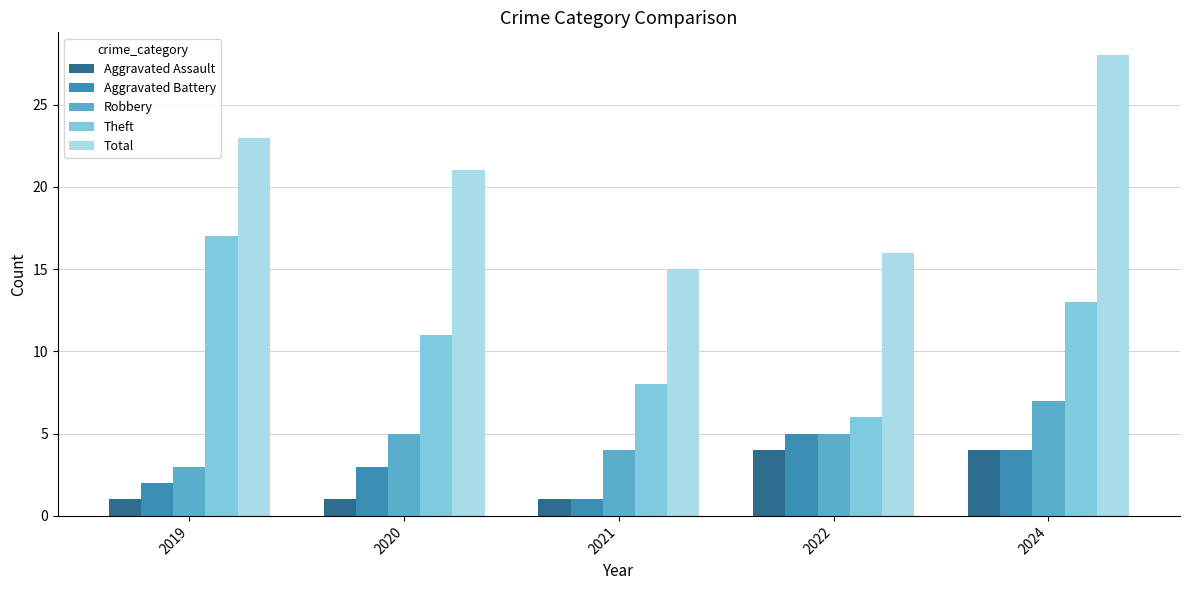

List the labels in order of Theft value, largest first.

2019, 2024, 2020, 2021, 2022